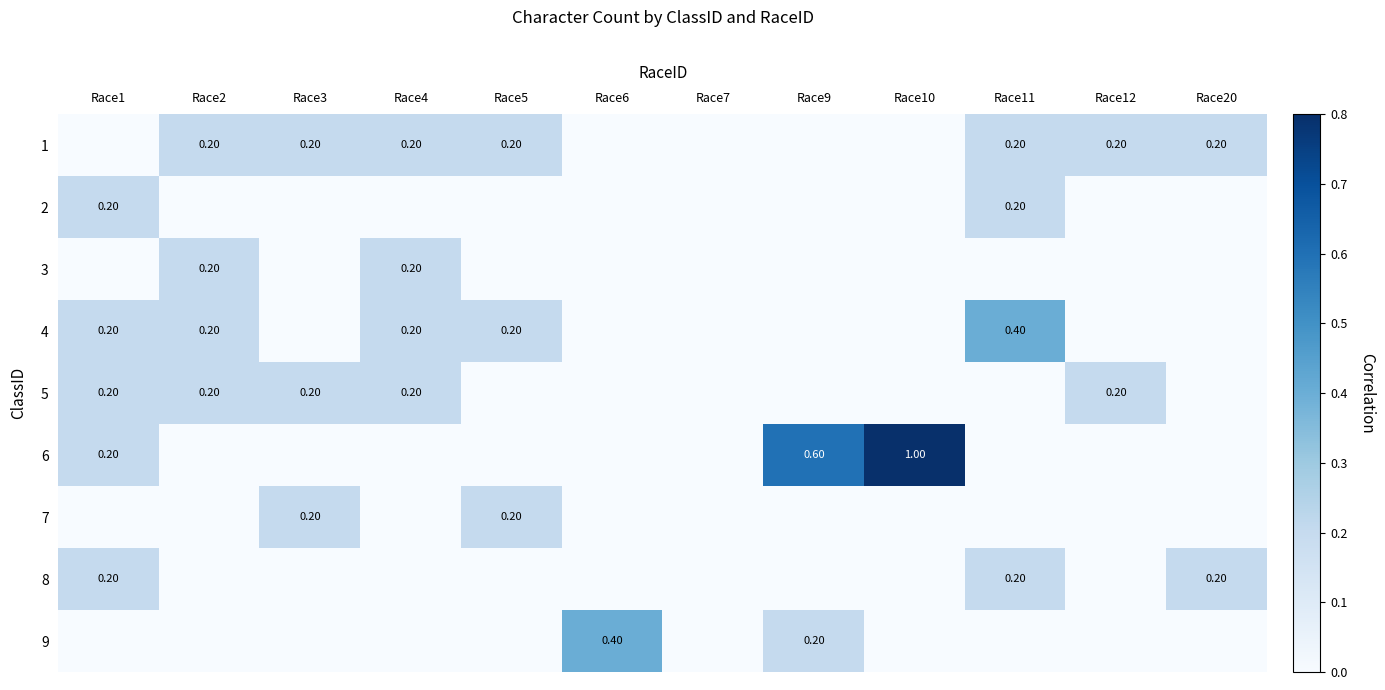

True or false: 2 has a value of 0.1 at Race10.

False